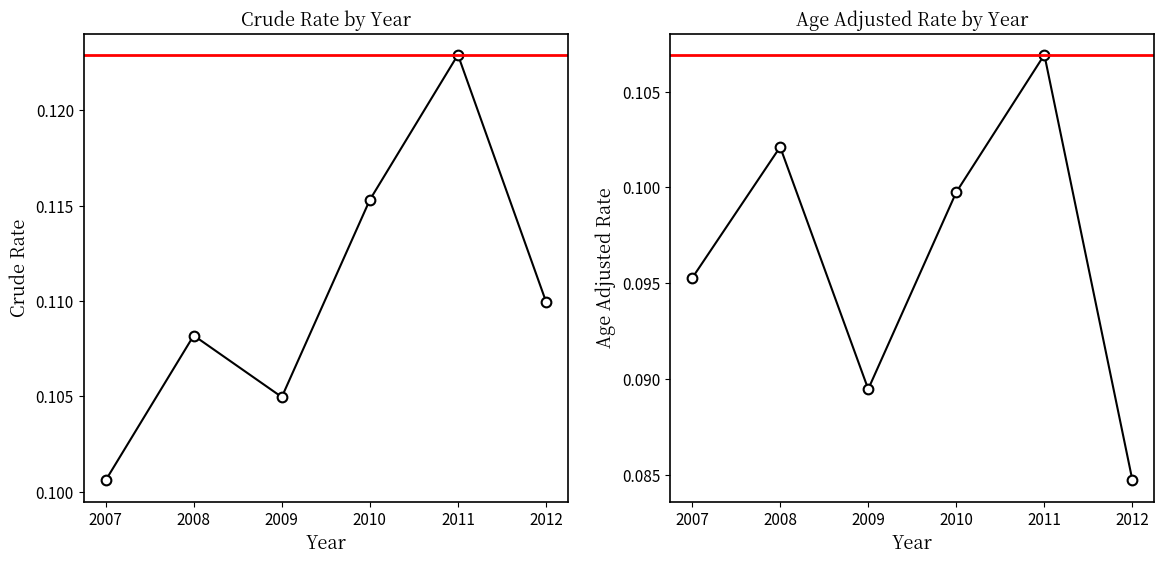

Rank the series at 2007 from lowest to highest value.

Age Adjusted Rate, Crude Rate